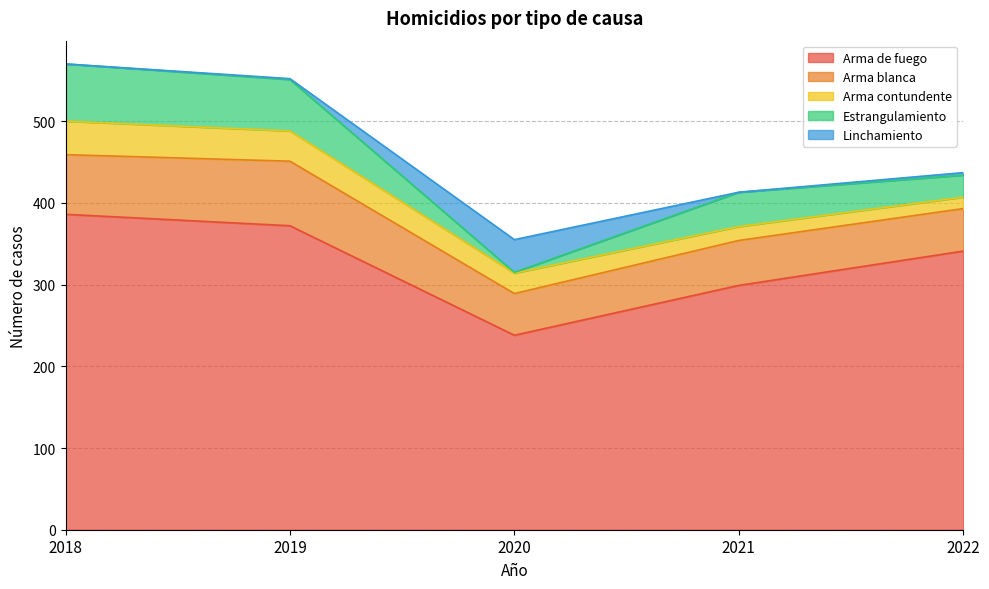

At how many categories does at least one series exceed 206?

5